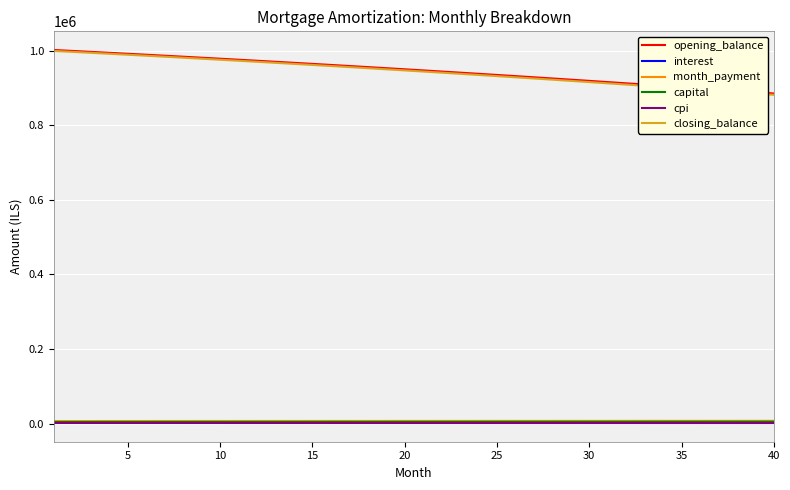

What are all the series names shown in the legend?

opening_balance, interest, month_payment, capital, cpi, closing_balance